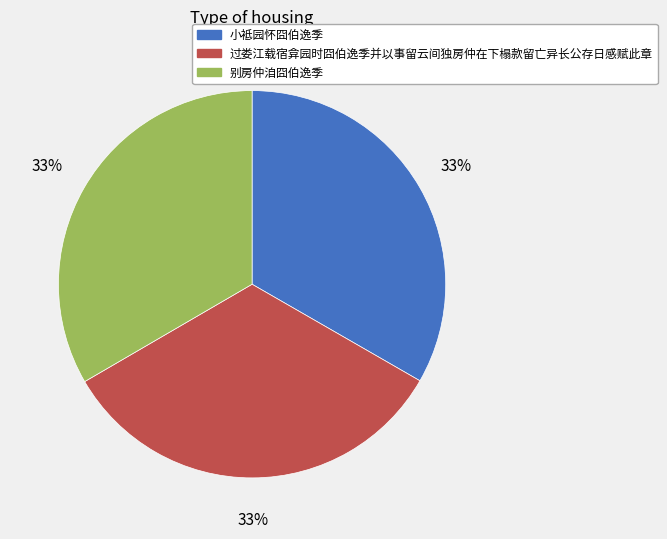

True or false: 小袛园怀囧伯逸季 accounts for 33% of the total.

True